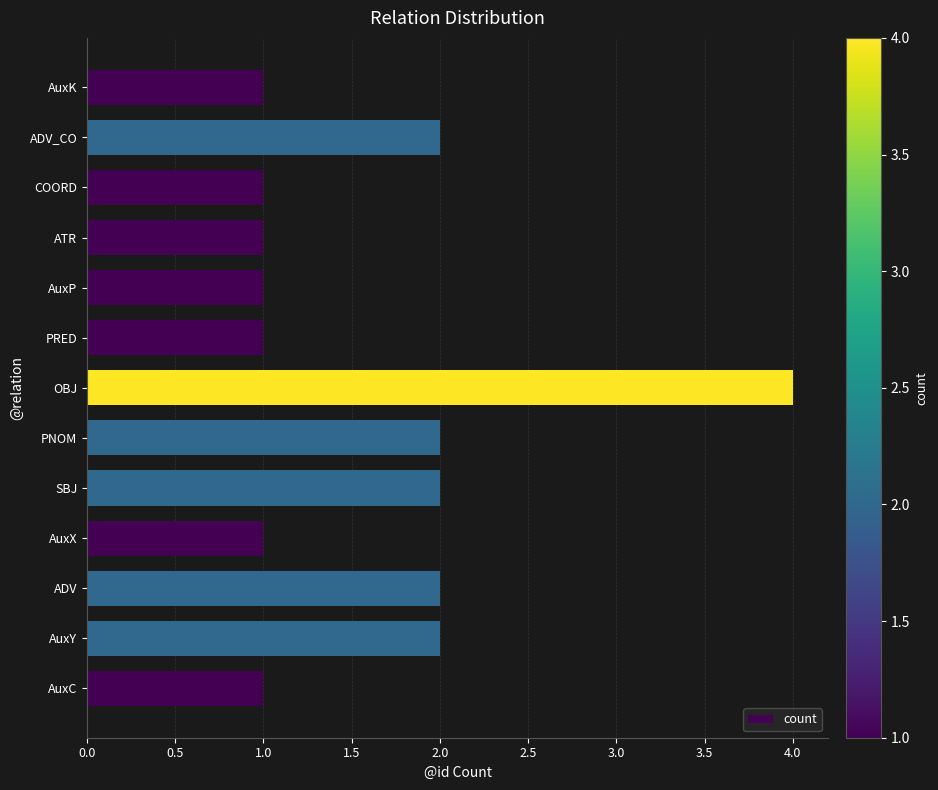

Is it true that the value at AuxX is 0?

False